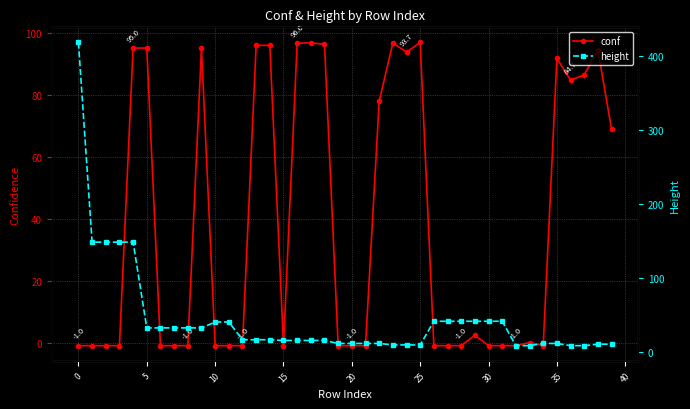

Which category has the highest value in the conf series?

25